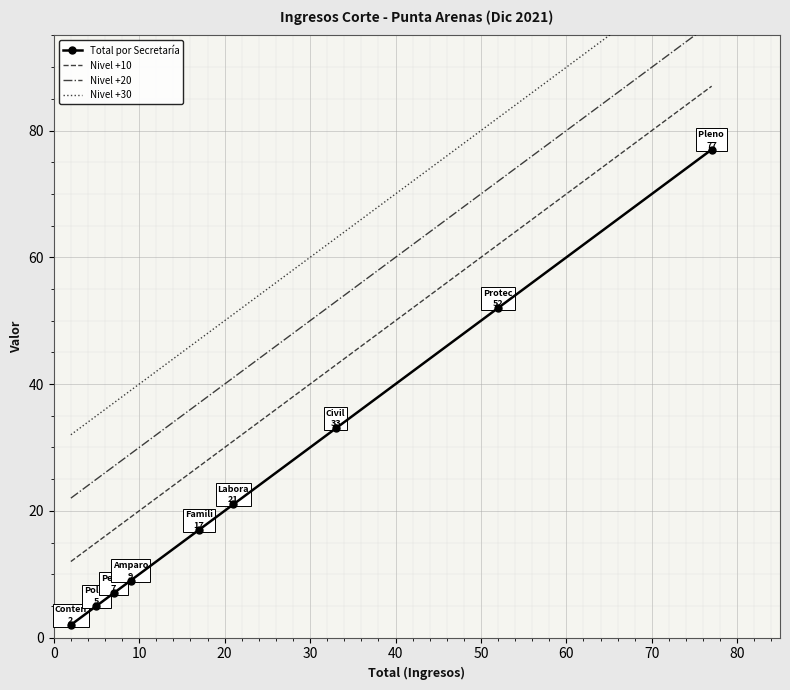

True or false: Nivel +30 has more than 1 interior local peaks.

False